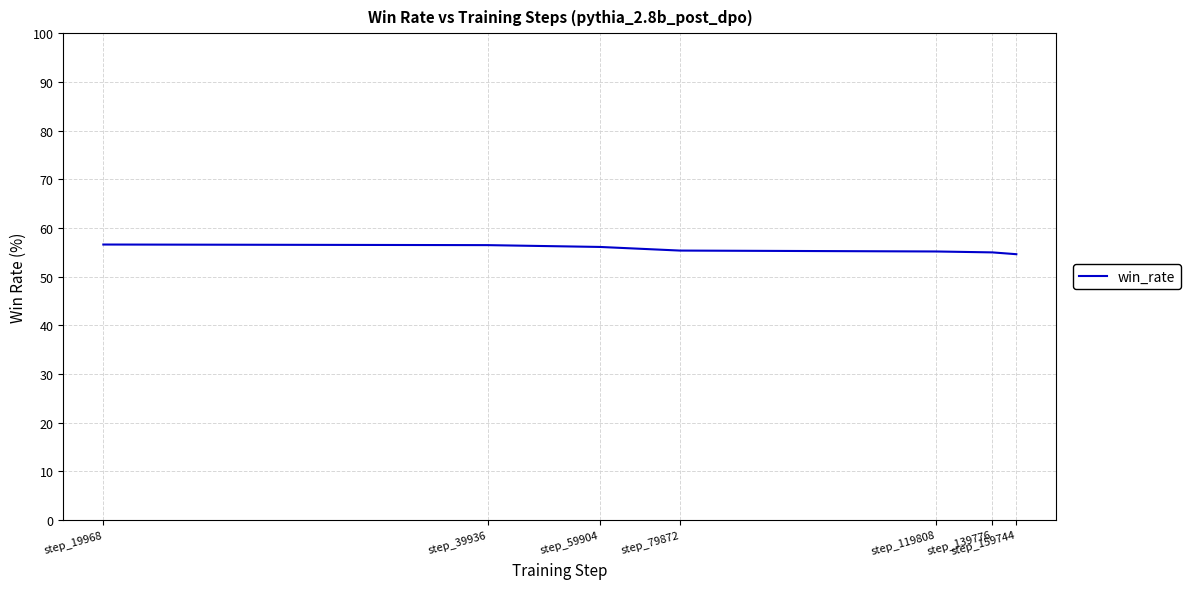

What is the difference between the values at step_119808 and step_139776?

0.2